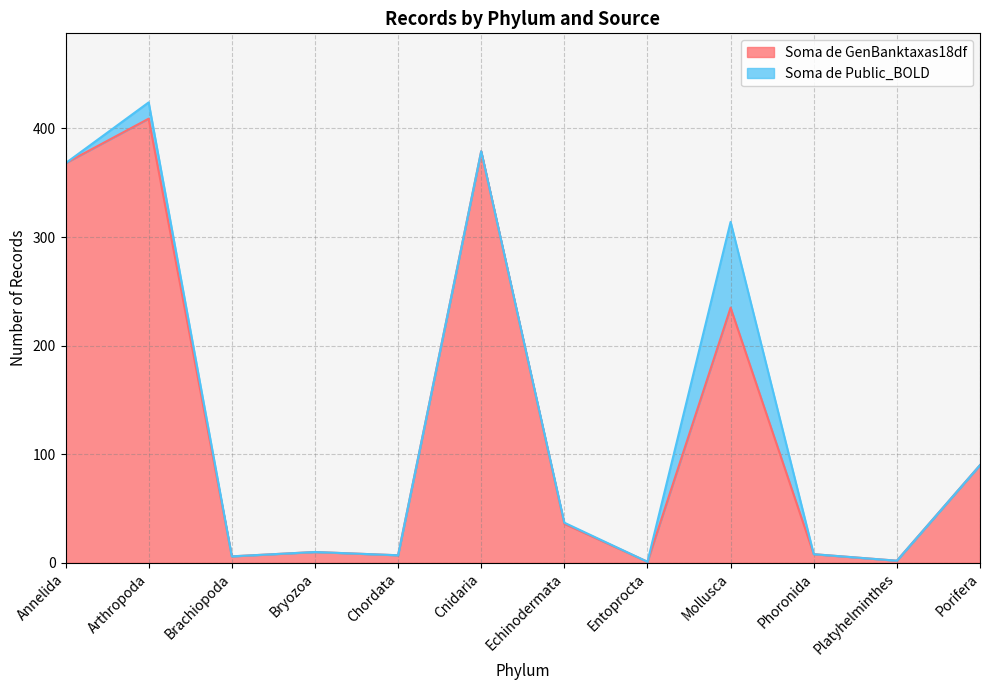

List the labels in order of value, smallest first.

Entoprocta, Platyhelminthes, Brachiopoda, Chordata, Phoronida, Bryozoa, Echinodermata, Porifera, Mollusca, Annelida, Cnidaria, Arthropoda